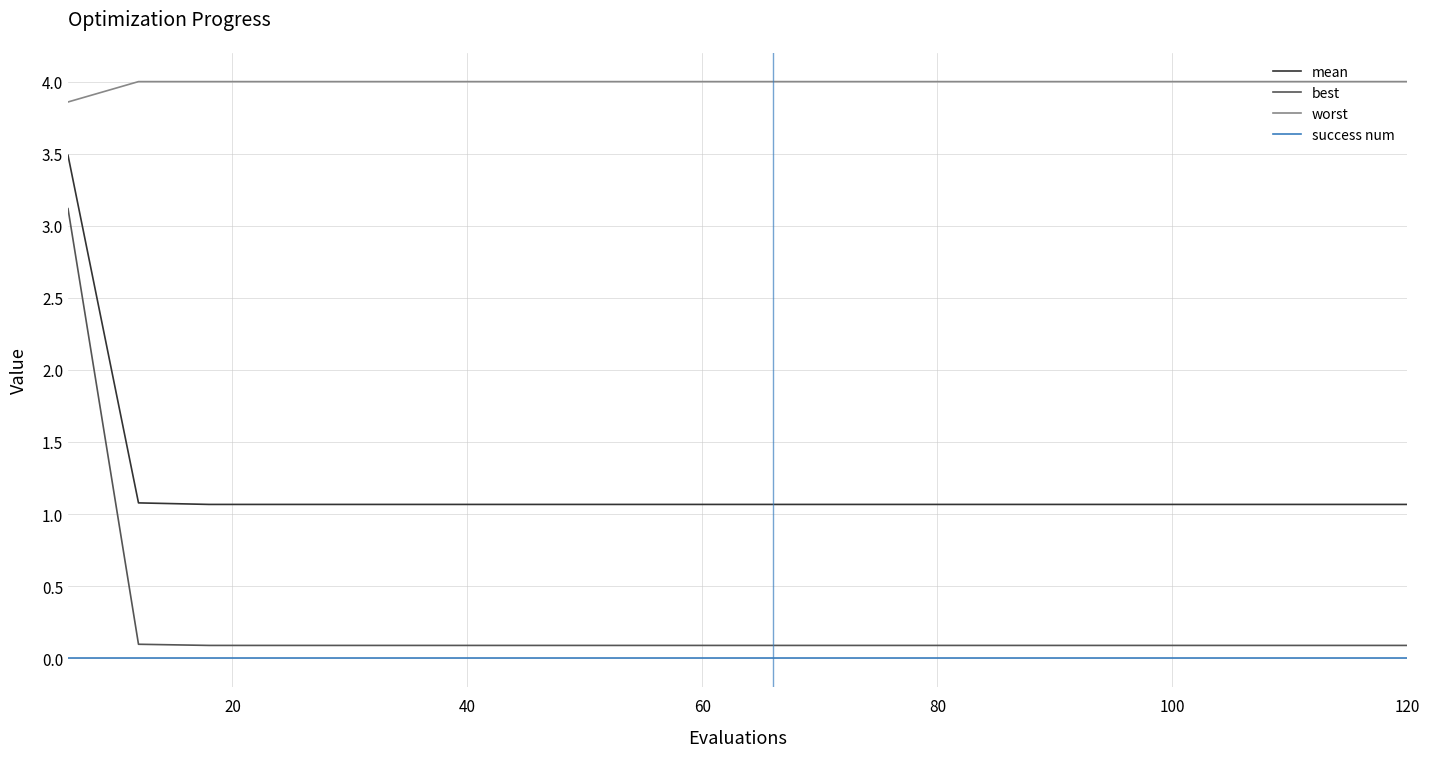

True or false: worst and best intersect in this chart.

False